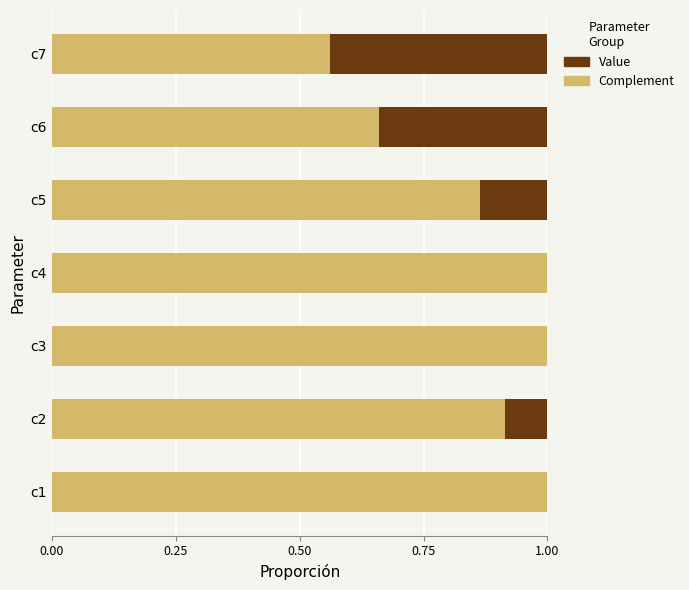

The value of Complement at c4 is 0.7. True or false?

False